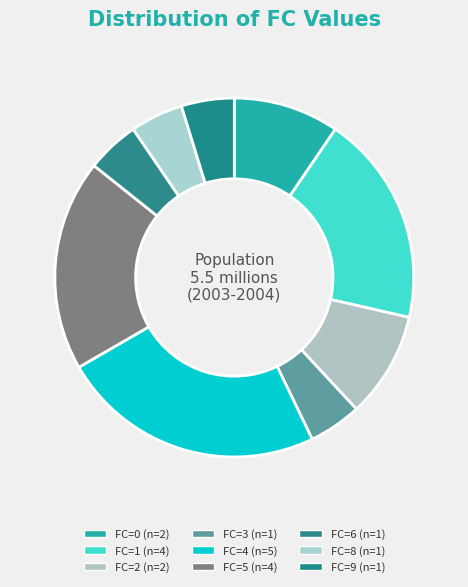

How many segments does this pie chart have?

9